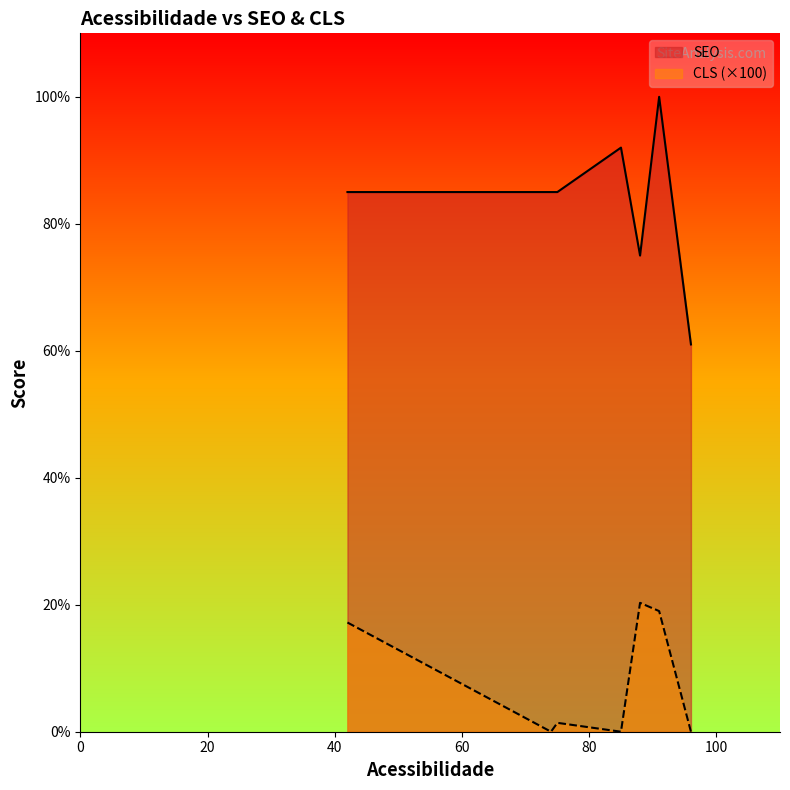

What is the difference between the second highest and second lowest values in the SEO series?

17.0